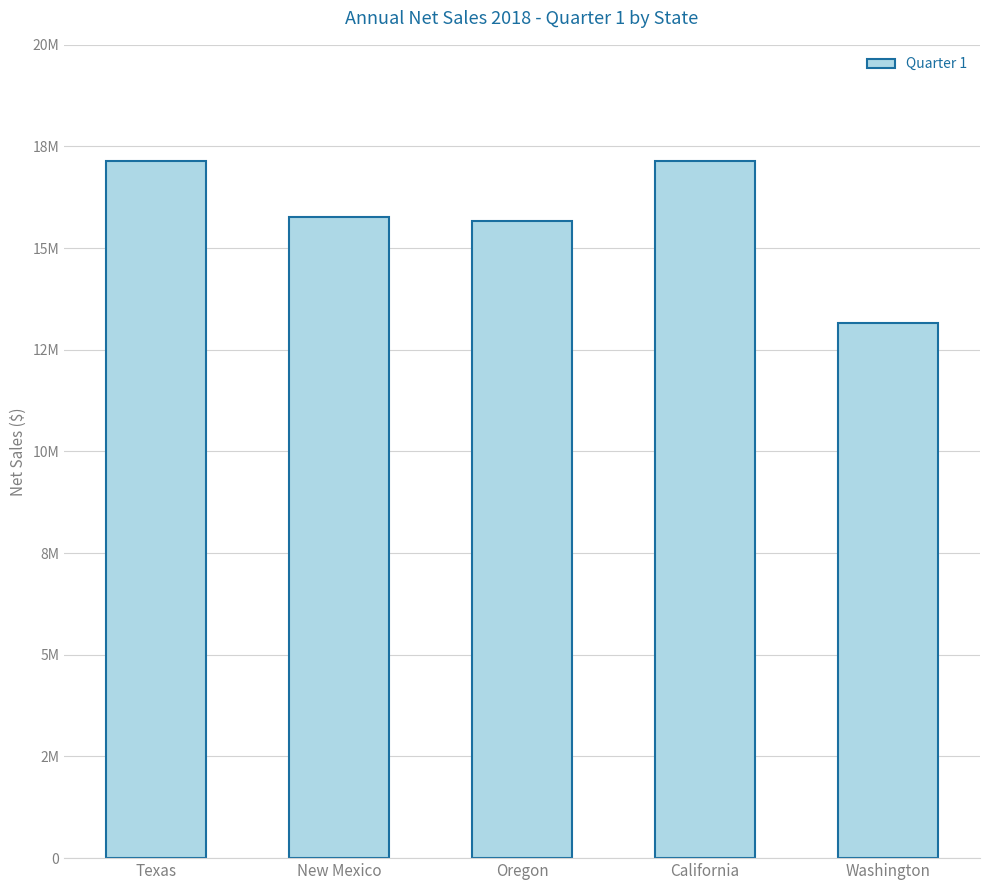

What position from the right is California?

2